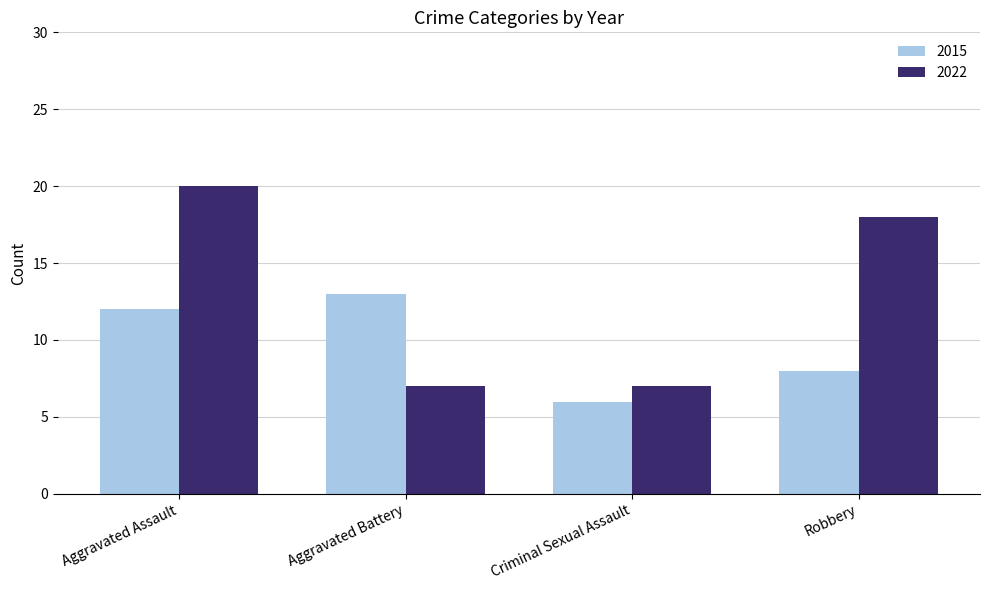

Which series has the largest range (max minus min)?

2022